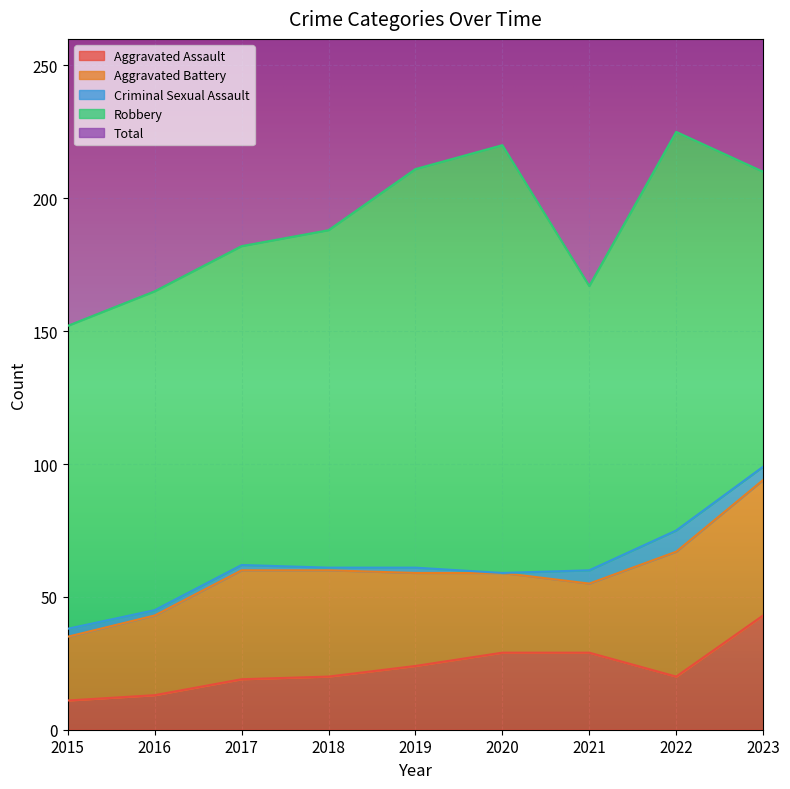

Is it true that Aggravated Assault equals 29 at 2020?

True